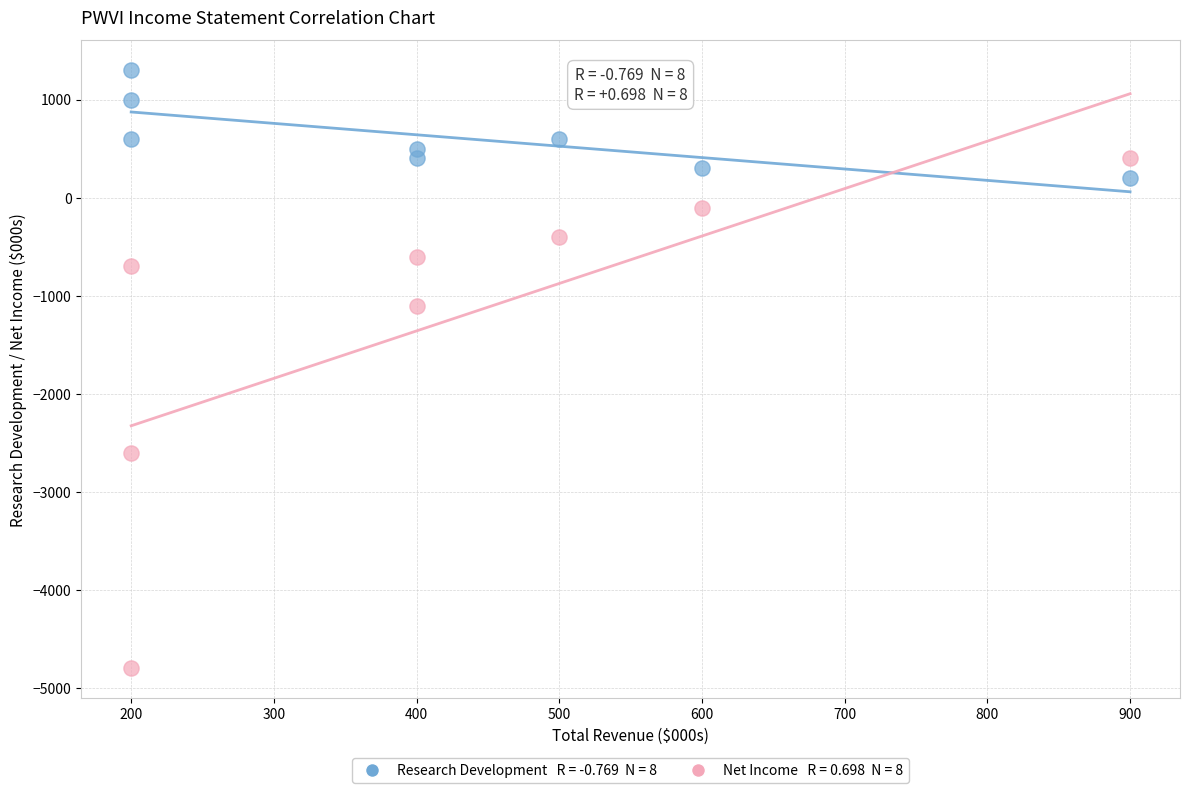

Across all data points, what is the range of X values (max minus min)?

700